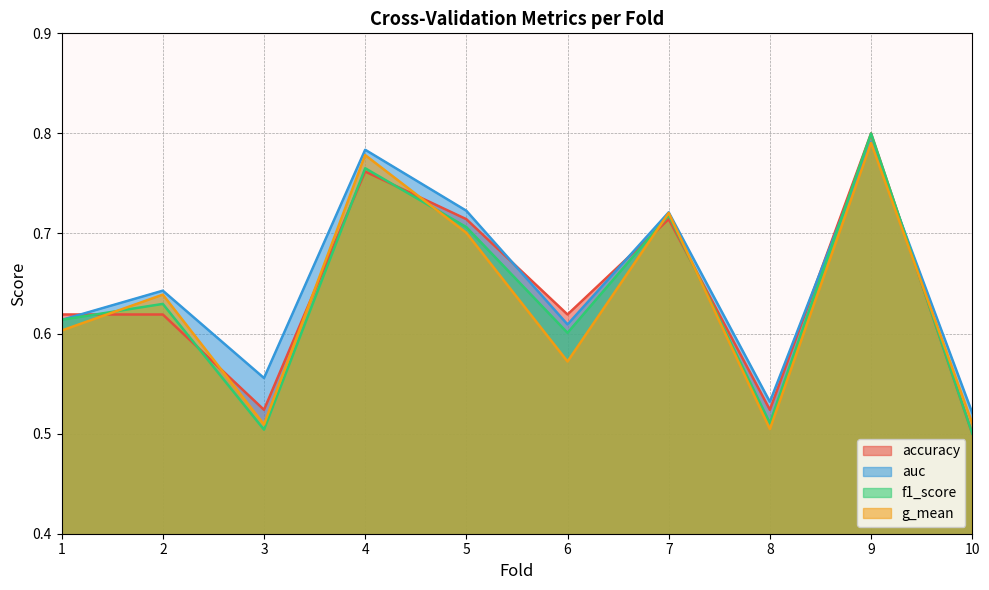

Reading right to left, list all the values displayed in this chart.

accuracy: 0.5	0.8	0.5	0.7	0.6	0.7	0.8	0.5	0.6	0.6
auc: 0.5	0.8	0.5	0.7	0.6	0.7	0.8	0.6	0.6	0.6
f1_score: 0.5	0.8	0.5	0.7	0.6	0.7	0.8	0.5	0.6	0.6
g_mean: 0.5	0.8	0.5	0.7	0.6	0.7	0.8	0.5	0.6	0.6